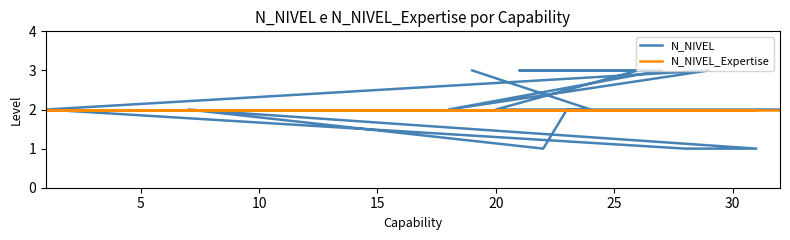

Reading left to right, list all the values displayed in this chart.

N_NIVEL: 3	2	2	3	3	3	2	3	2	1	1	2	1	2	2	2	2
N_NIVEL_Expertise: 2	2	2	2	2	2	2	2	2	2	2	2	2	2	2	2	2